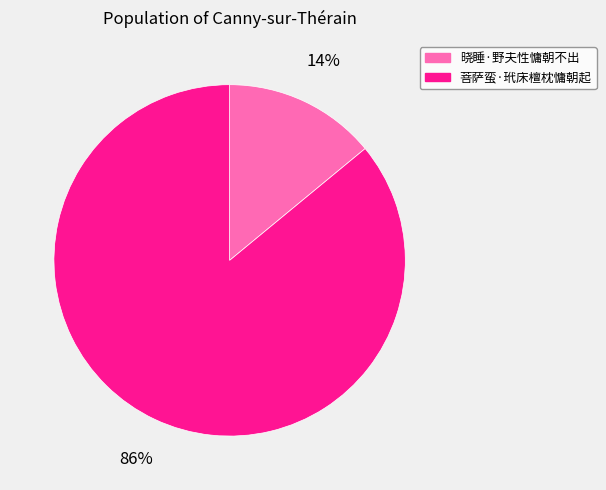

Does 菩萨蛮·玳床檀枕慵朝起 represent more than half of the total?

Yes